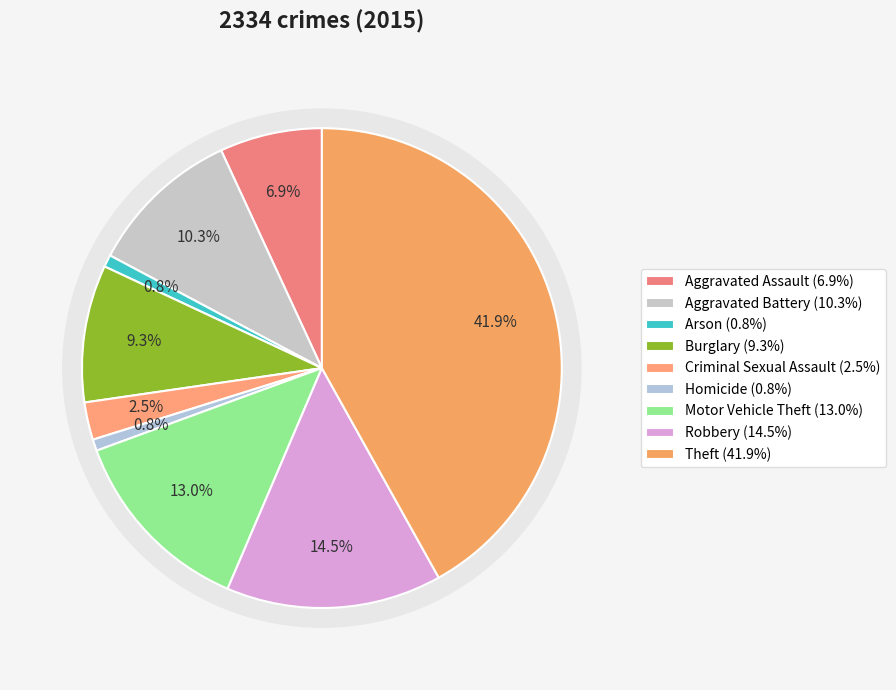

Combined, do Criminal Sexual Assault and Robbery account for over 50%?

No